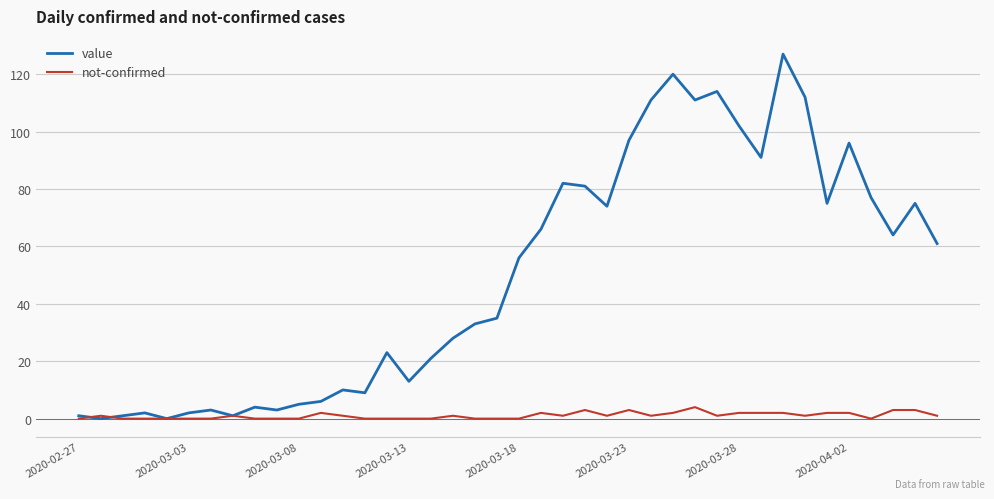

What are all the series names shown in the legend?

value, not-confirmed